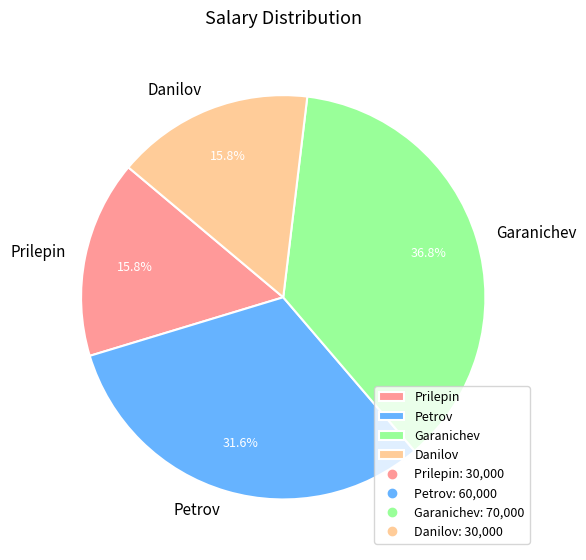

How many segments does this pie chart have?

4